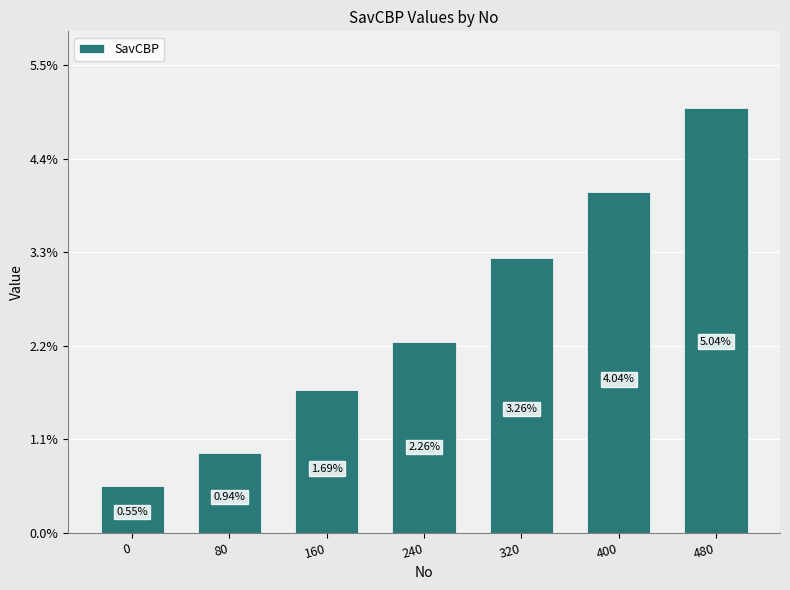

Does the chart contain any negative values?

No